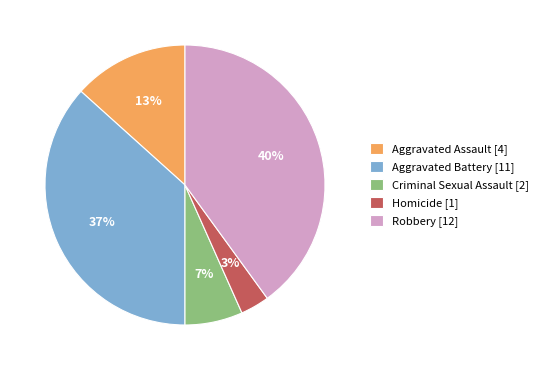

True or false: Aggravated Battery accounts for 37% of the total.

True